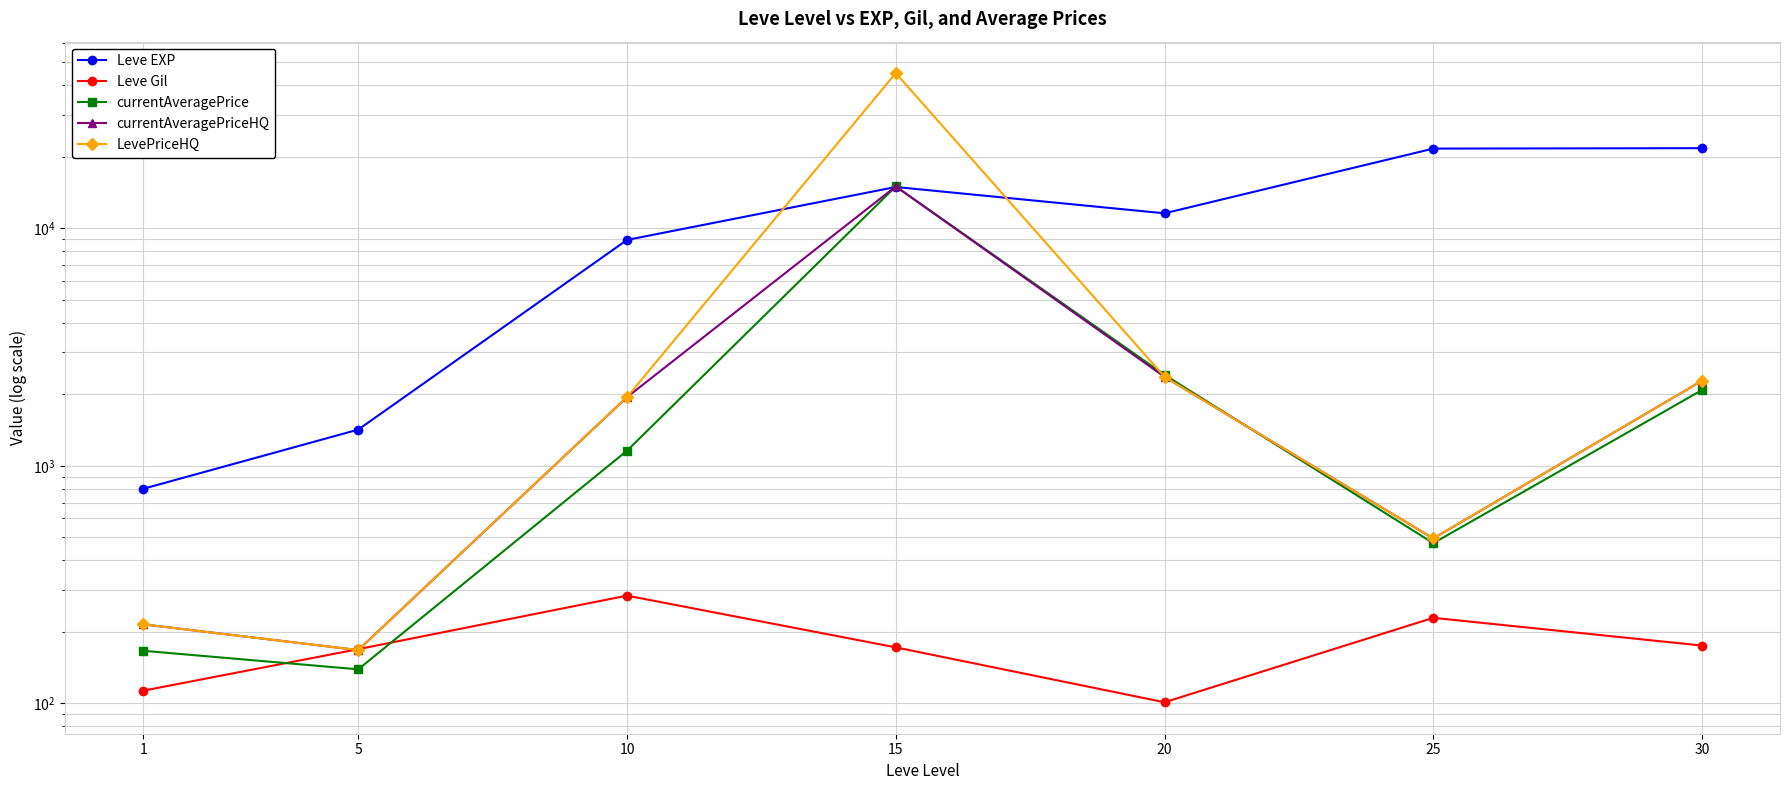

True or false: Leve Gil has a value of 229.0 at 25.

True